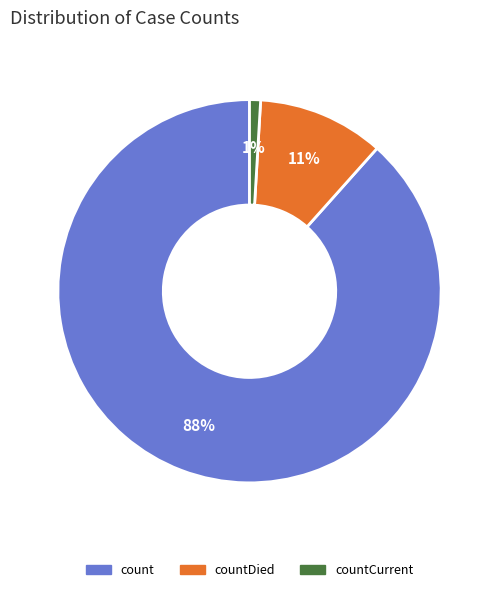

Is there any slice that represents more than half of the pie?

Yes